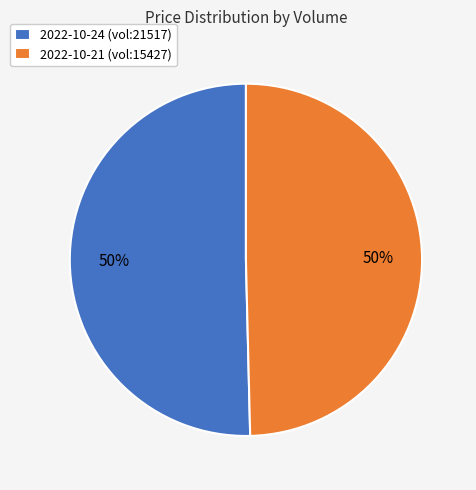

What percentage is the 2022-10-21 (vol:15427) slice, to the nearest percent?

50%